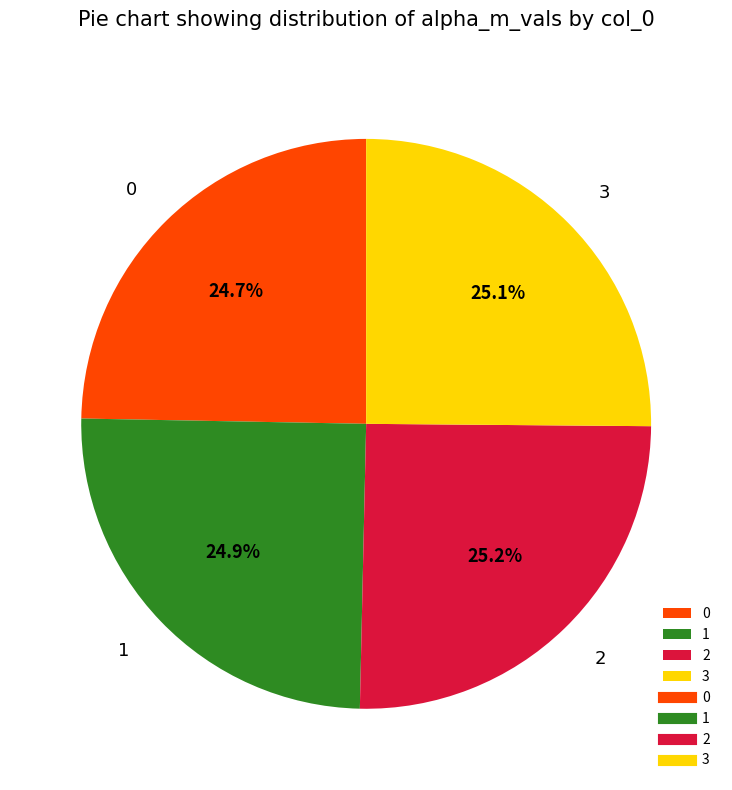

Is there a majority slice in this chart?

No